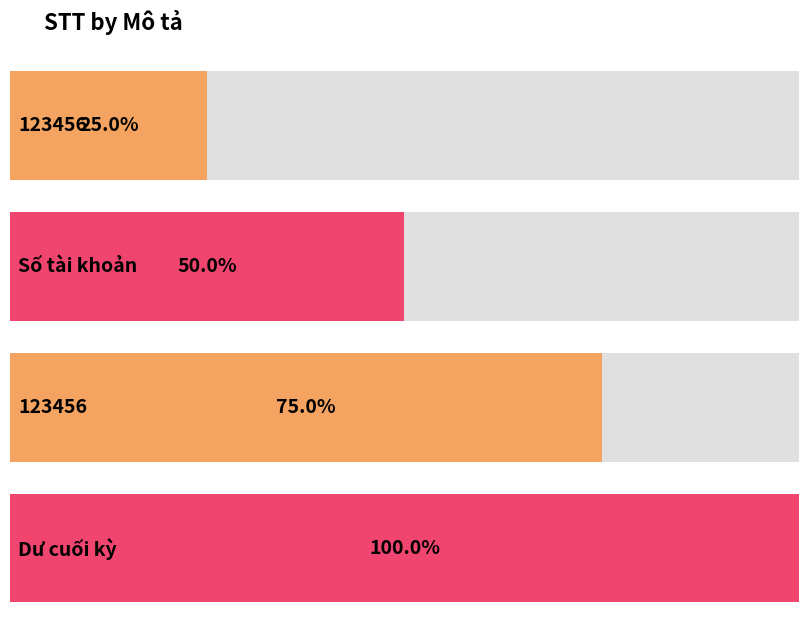

What is the sum of the values at Dư cuối kỳ and Số tài khoản?

6